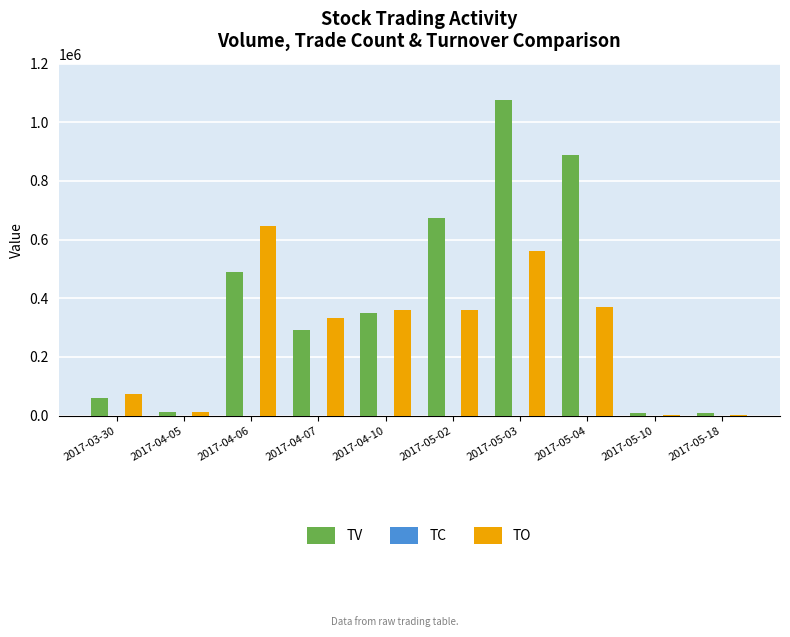

At which category is the sum across all series the highest?

2017-05-03